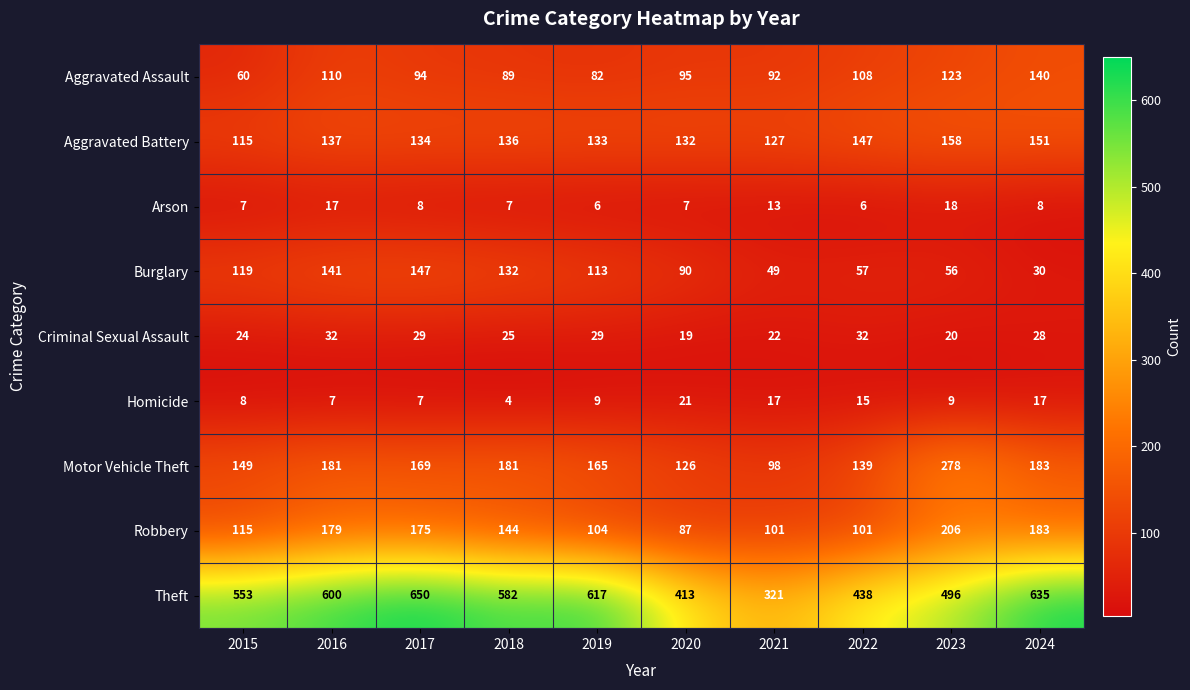

Which series has the largest range (max minus min)?

Theft